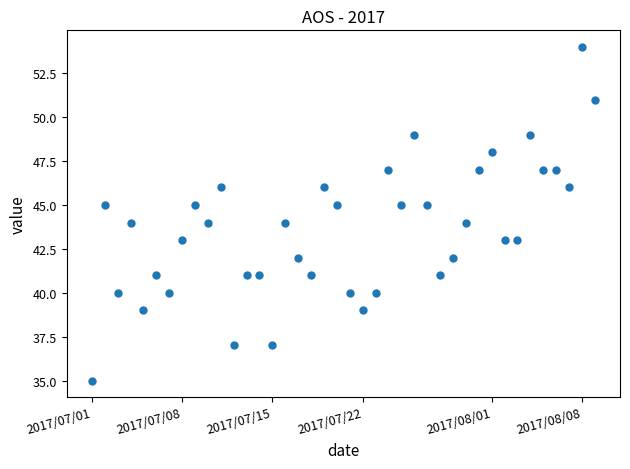

What is the range of Y values (max minus min)?

19